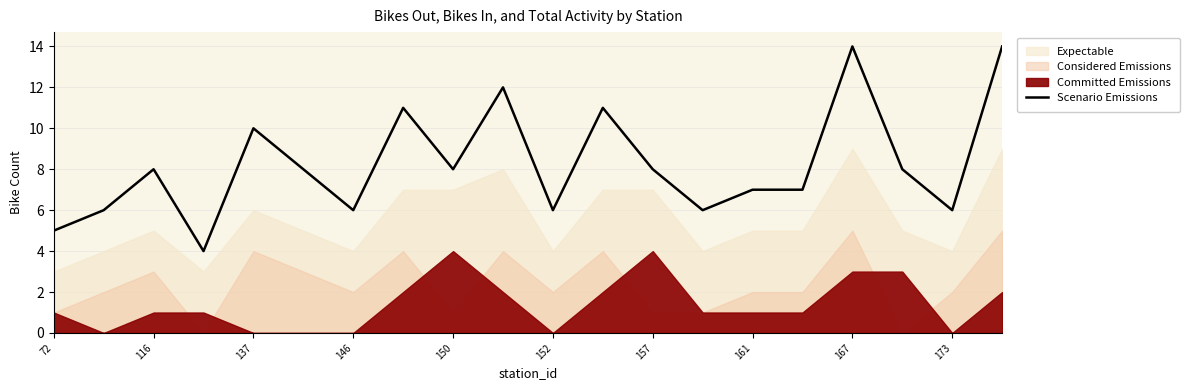

What is the greatest value displayed?

14